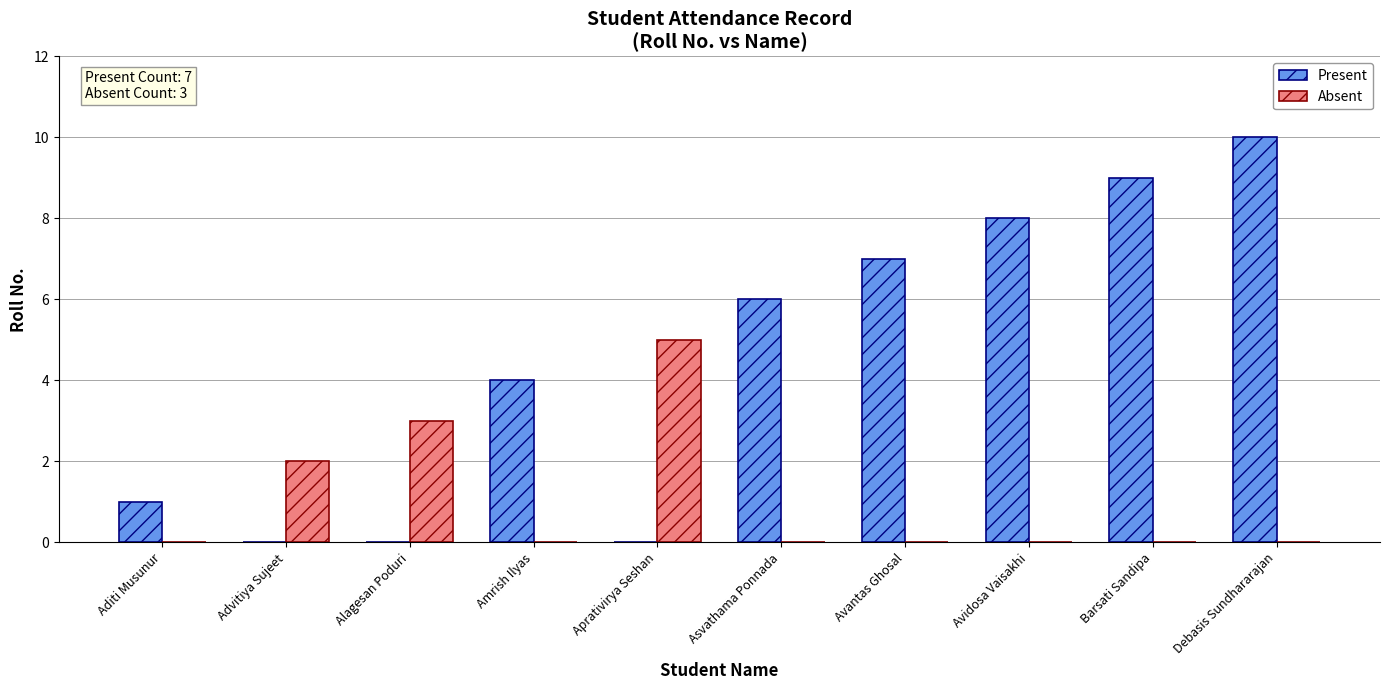

How many data points does each series have?

10